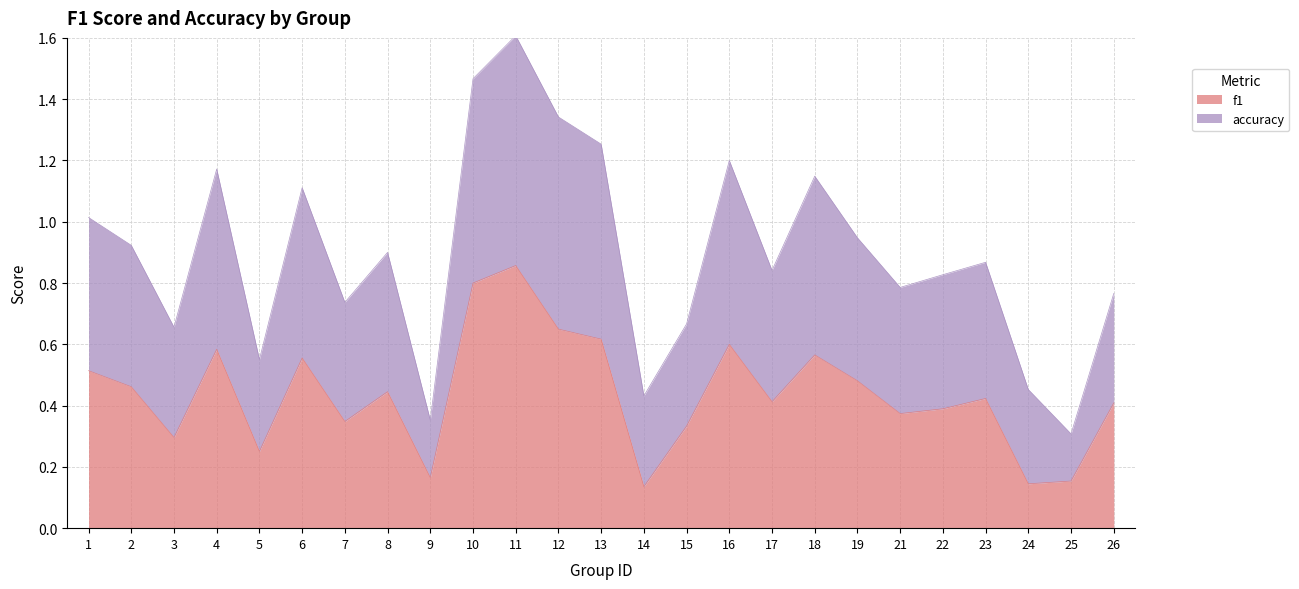

What is the minimum value shown in the chart?

0.1